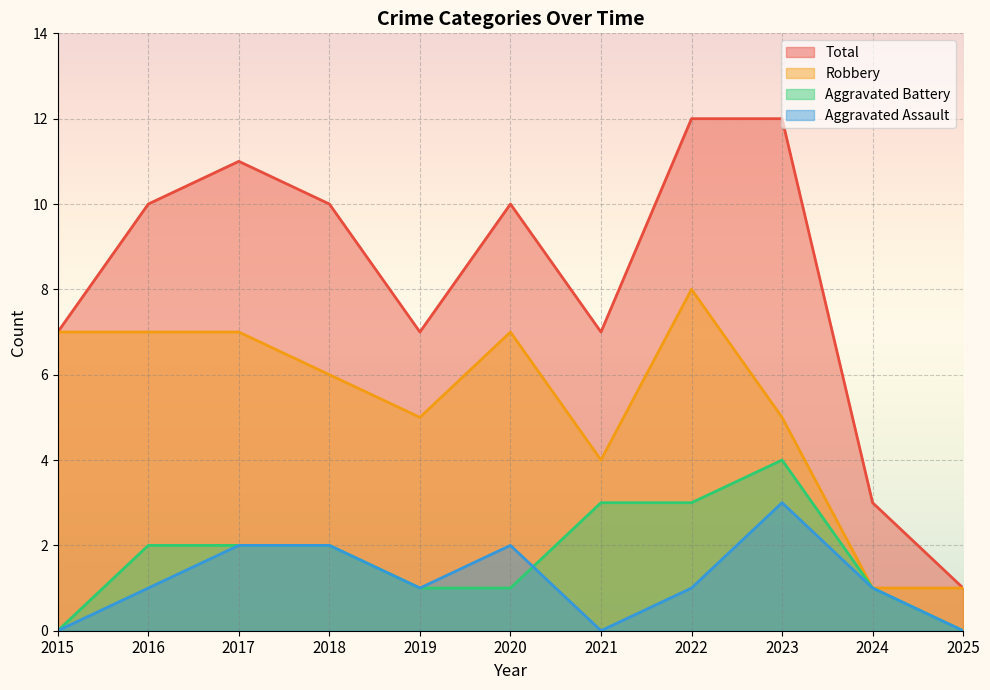

Is the value of Robbery at 2023 greater than the value of Aggravated Assault at 2019?

Yes